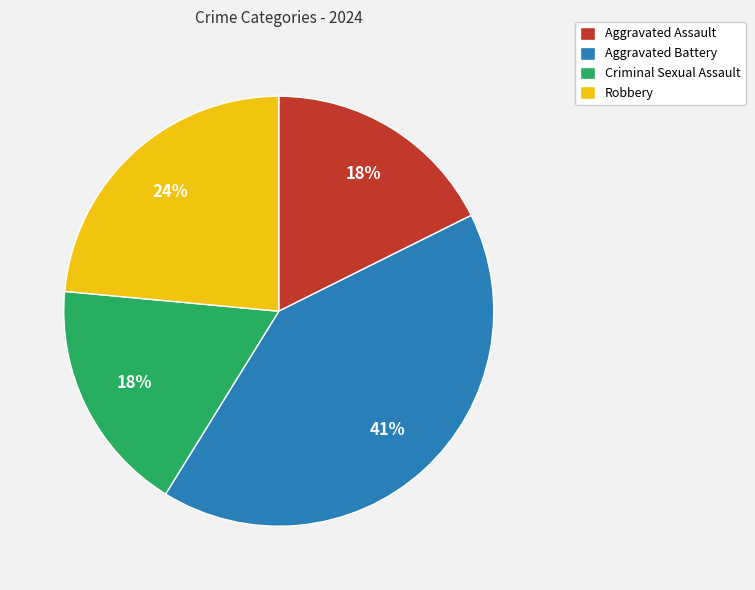

To the nearest percent, what portion does Aggravated Assault represent?

18%